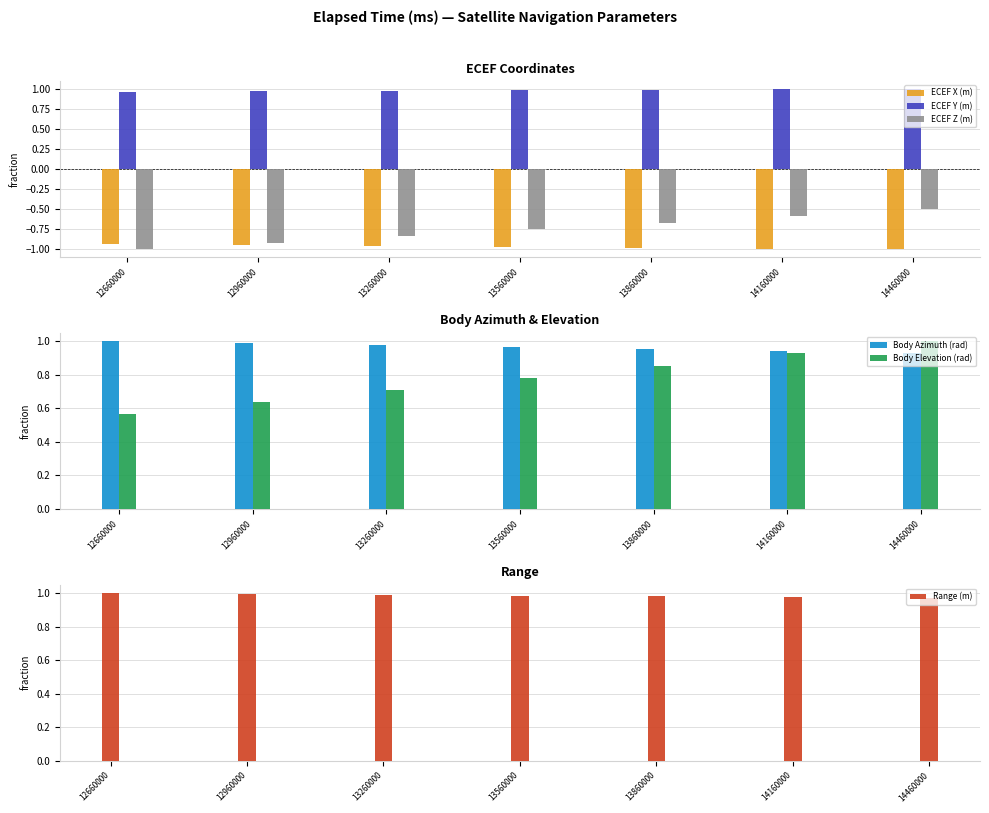

List the series in order of their peak value, highest first.

ECEF Y (m), Body Azimuth (rad), Body Elevation (rad), Range (m), ECEF Z (m), ECEF X (m)